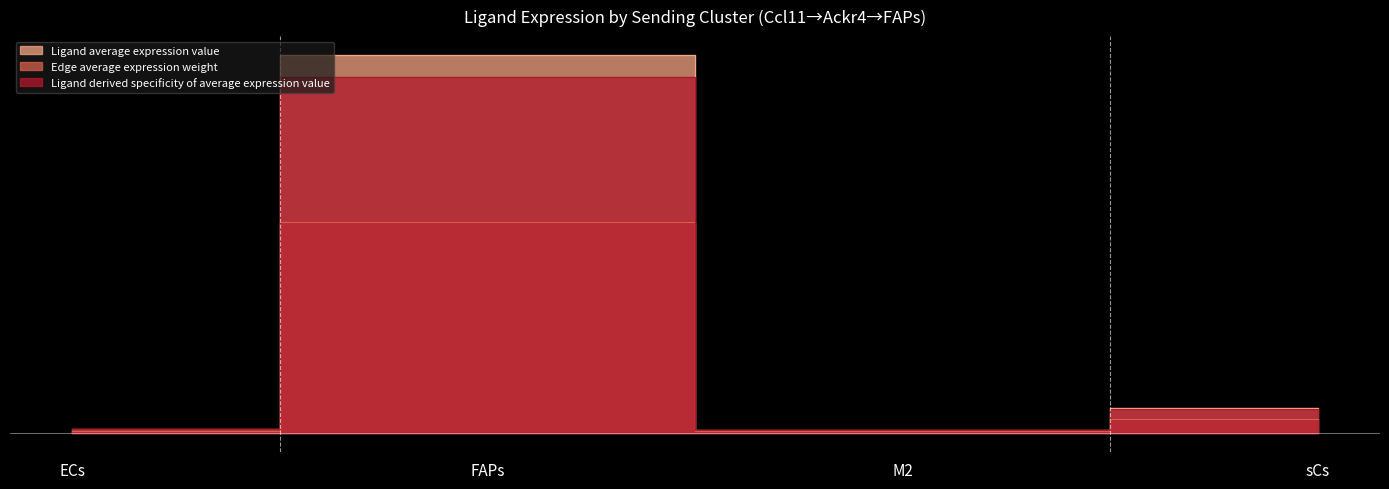

True or false: Ligand derived specificity of average expression value and Ligand average expression value intersect in this chart.

False